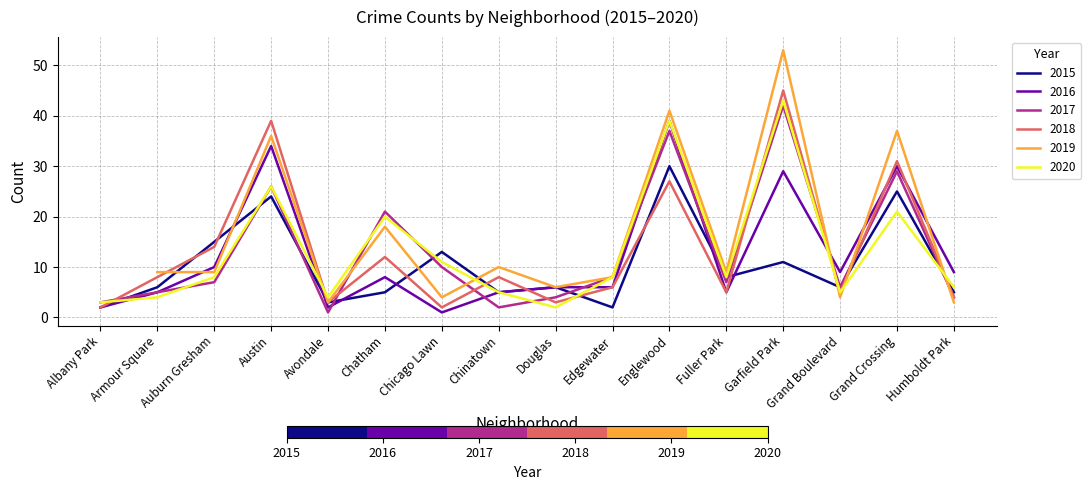

What is the maximum value for 2020?

43